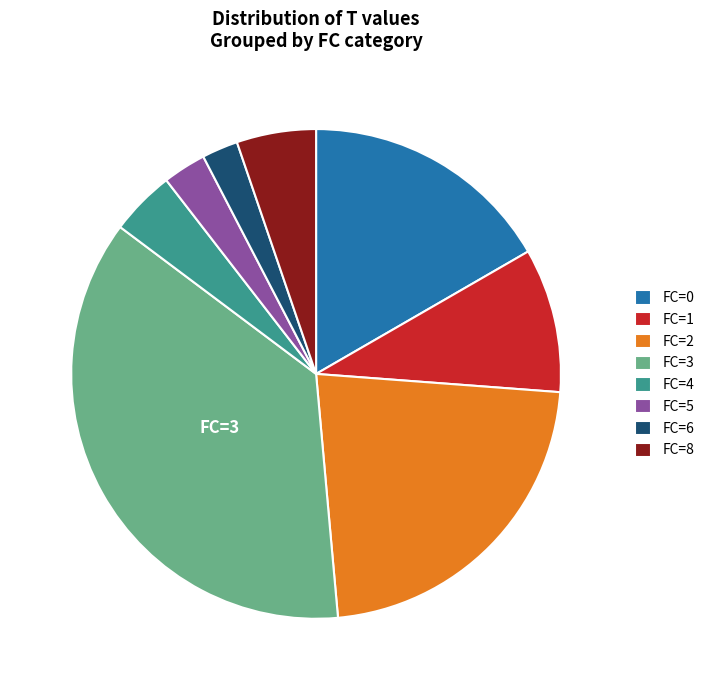

The FC=0 slice represents 17% of the pie. True or false?

True